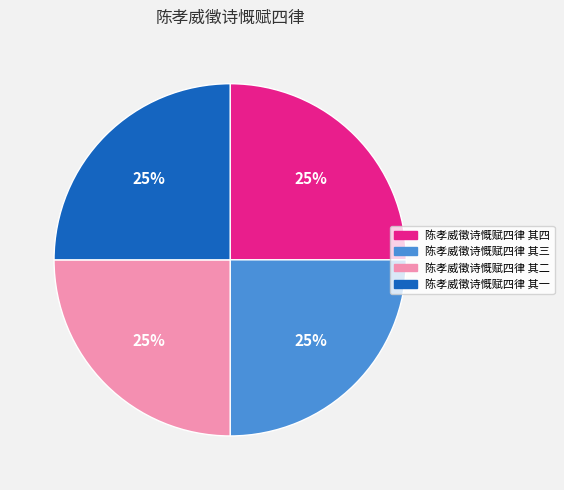

What is the ratio of the value at 陈孝威徵诗慨赋四律 其三 to the value at 陈孝威徵诗慨赋四律 其一?

1.0